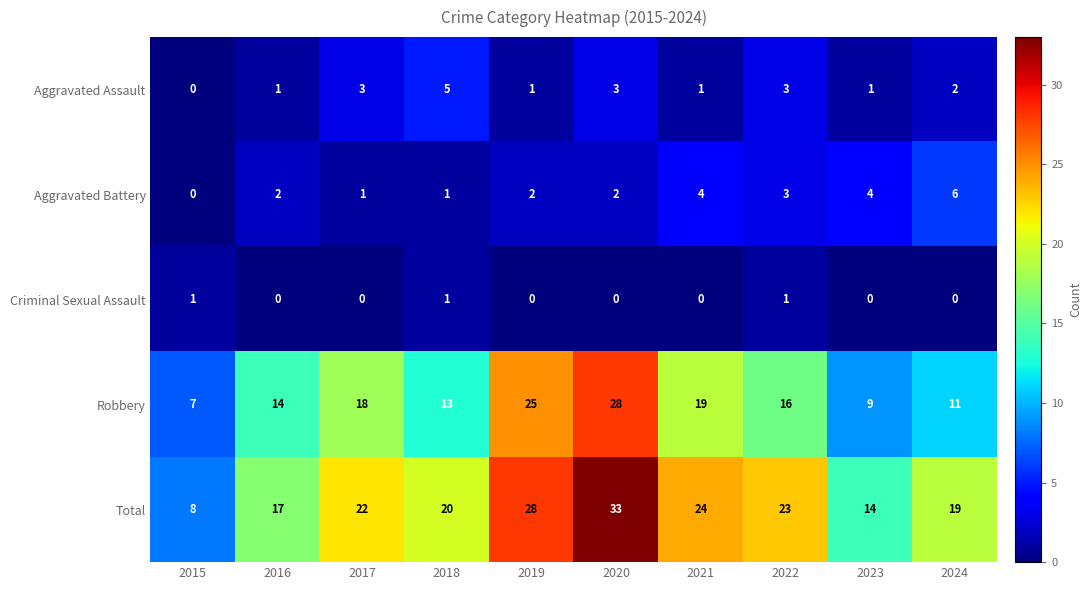

What is the total value across all series at 2021?

48